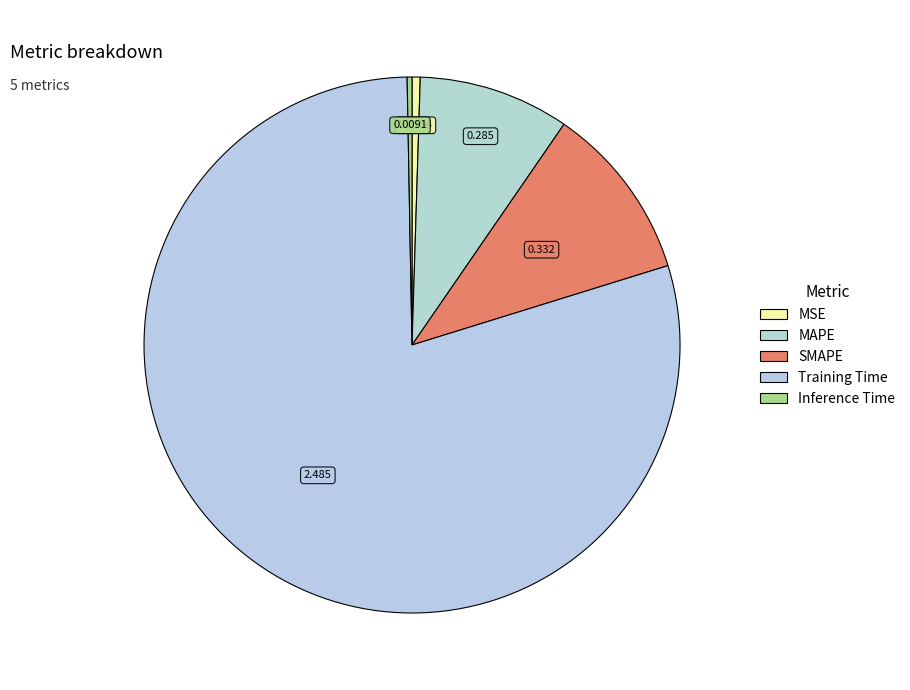

Is it true that Training Time is 68% of the pie?

False